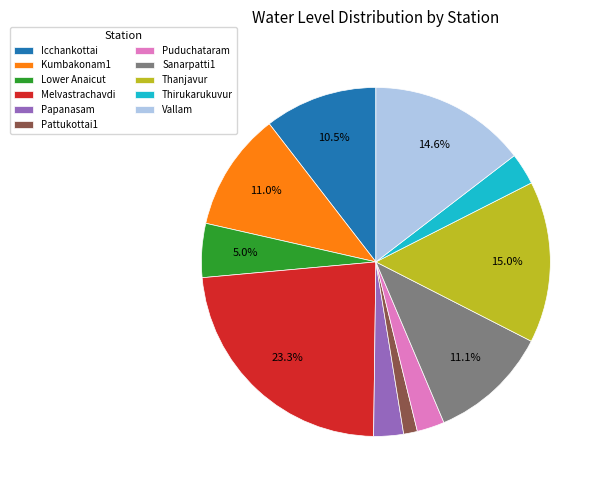

Approximately how many times larger is the value at Puduchataram compared to Vallam?

0.2